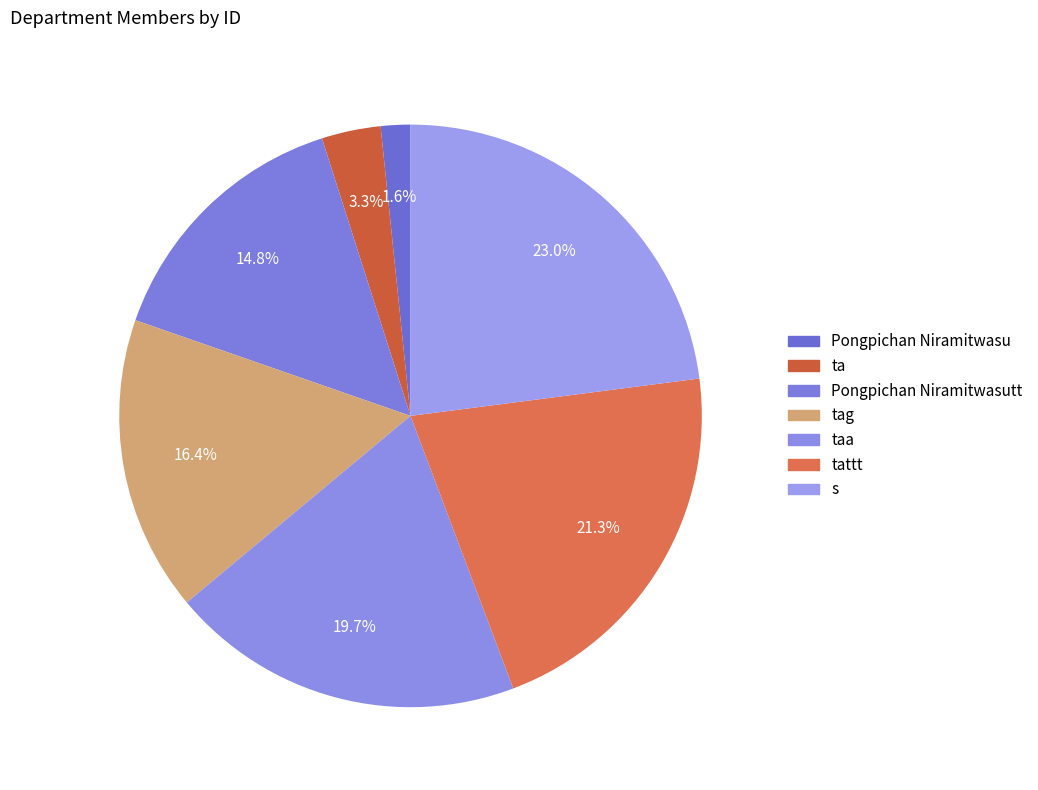

How many slices are in this pie chart?

7